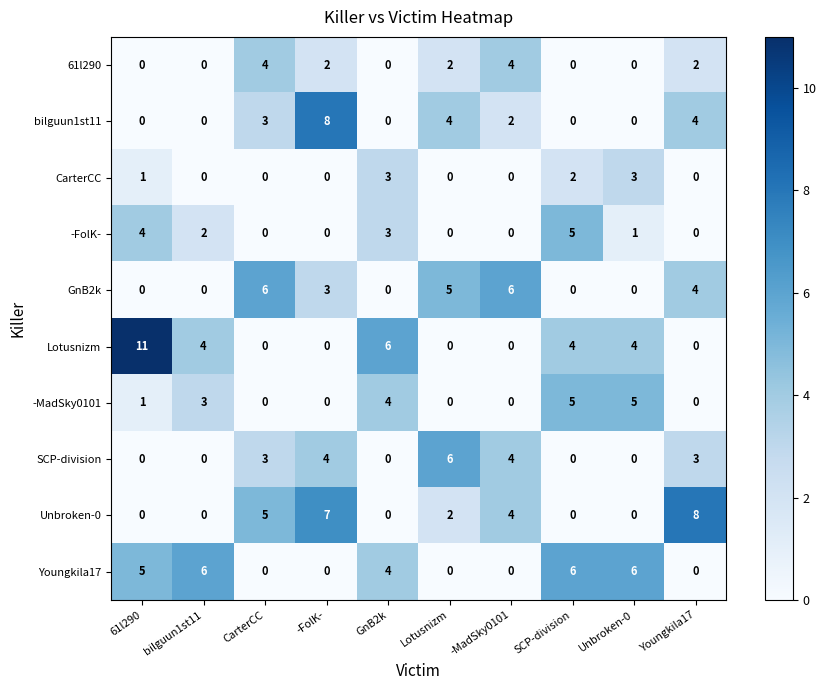

What value does the 61l290 series have at -MadSky0101?

4